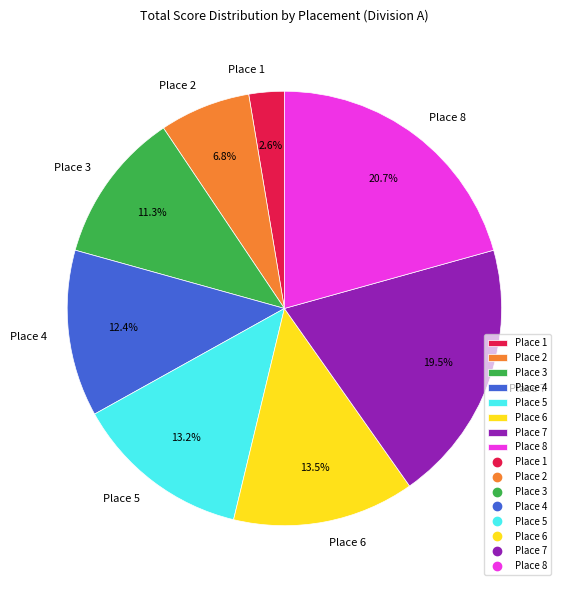

Do Place 1 and Place 2 together represent more than half of the pie?

No